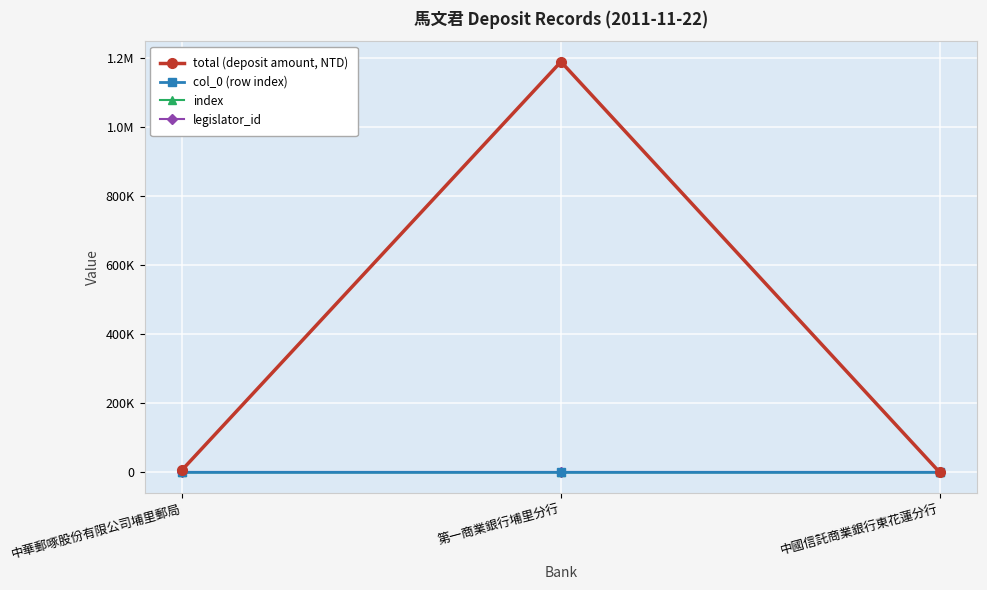

Does the chart have visible grid lines?

Yes